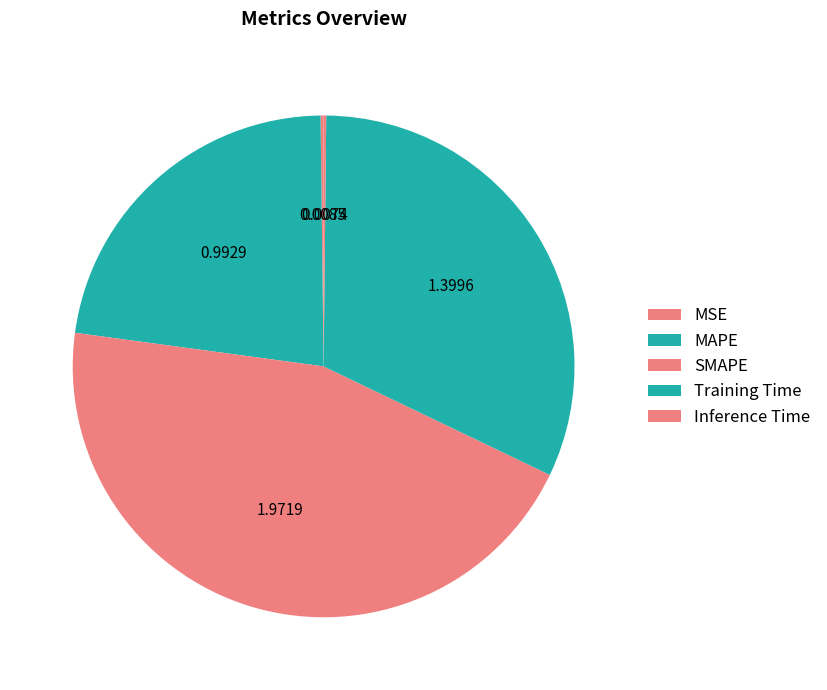

True or false: MAPE accounts for 14% of the total.

False